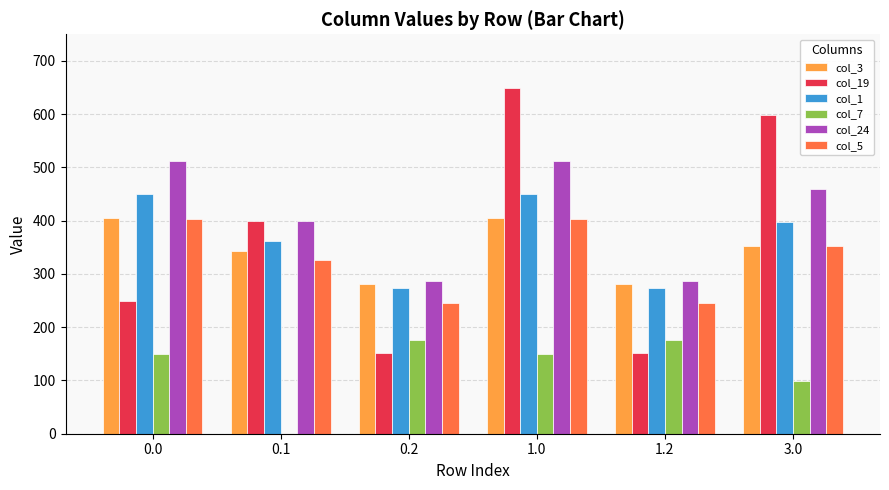

What is the sum of the col_3 values at 3.0 and 0.2?

634.3